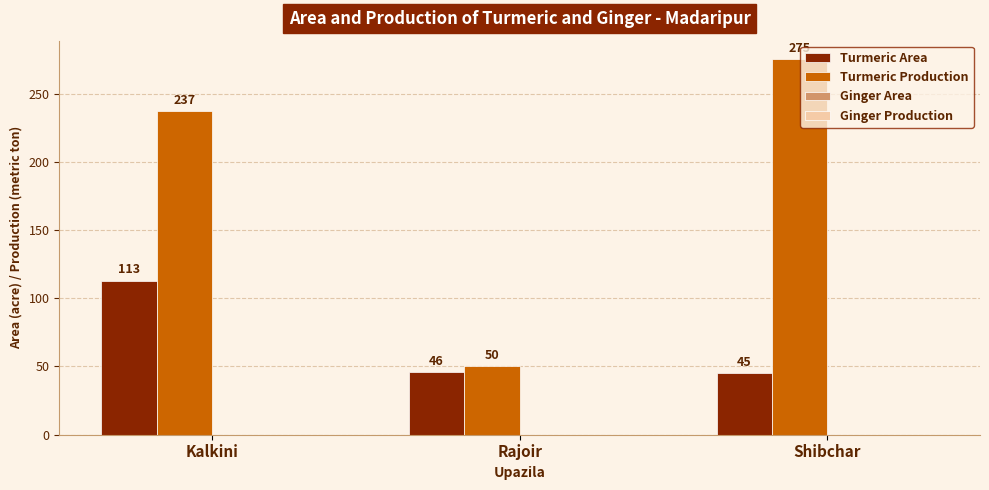

What is the difference between the highest and lowest values at Rajoir?

4